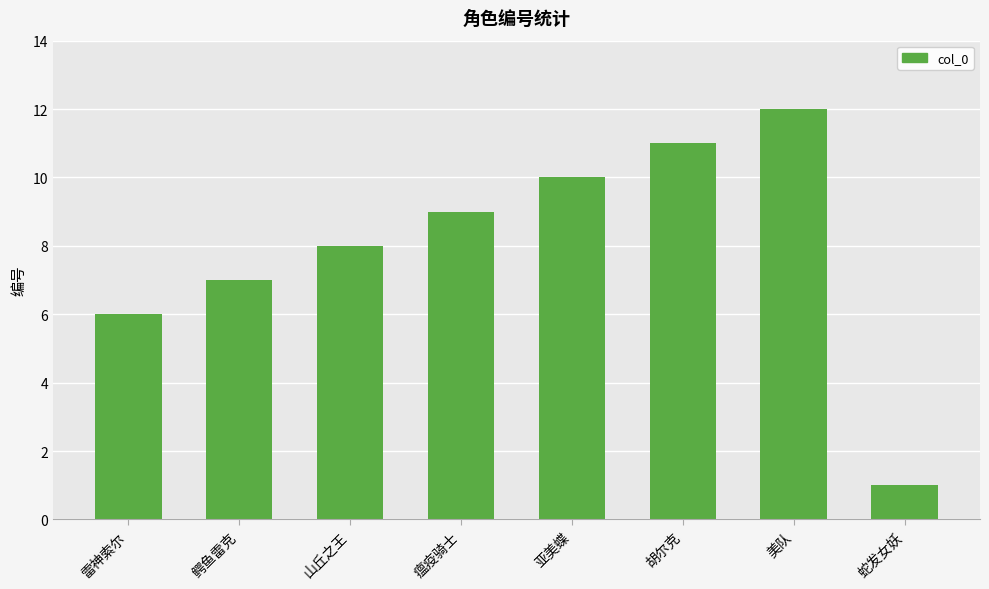

The chart shows a value of 9 at 瘟疫骑士. True or false?

True